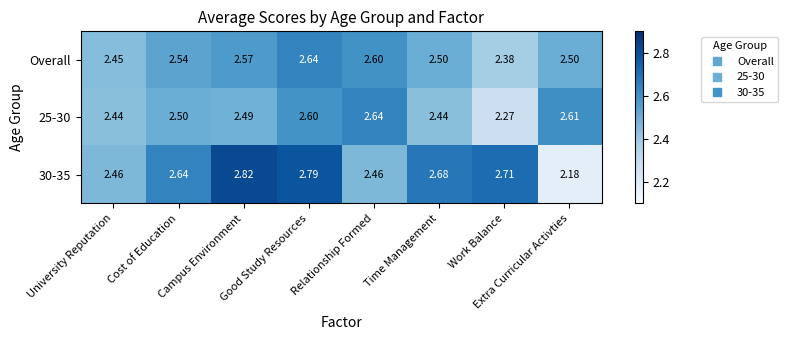

Between Campus Environment and Work Balance, which series saw the biggest shift?

25-30